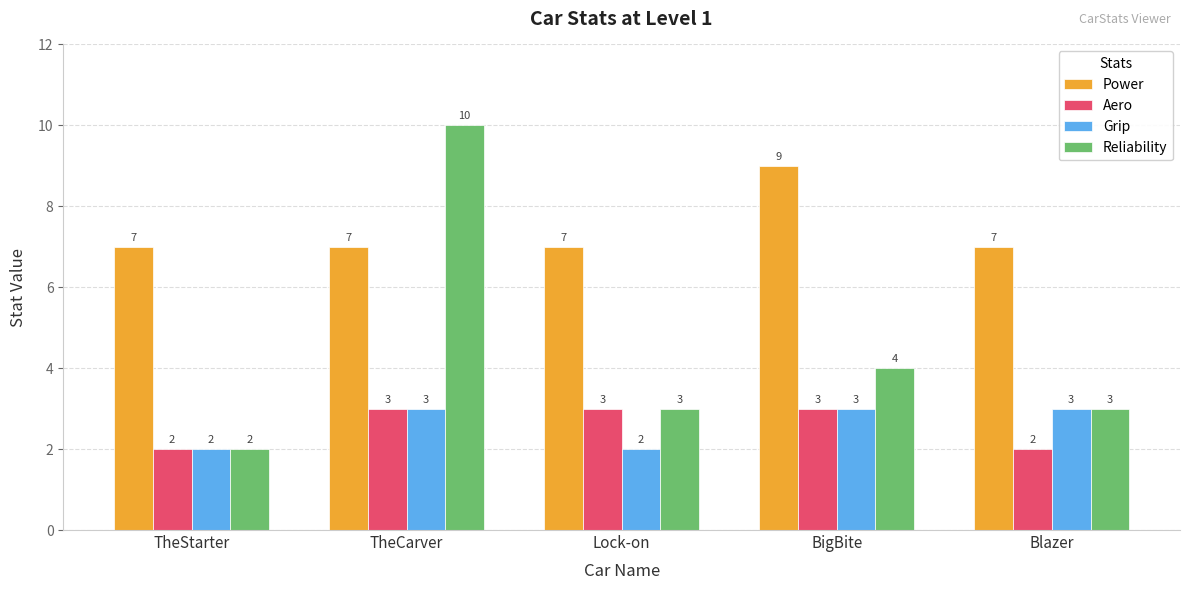

What is the spread (max minus min) of values at TheCarver?

7